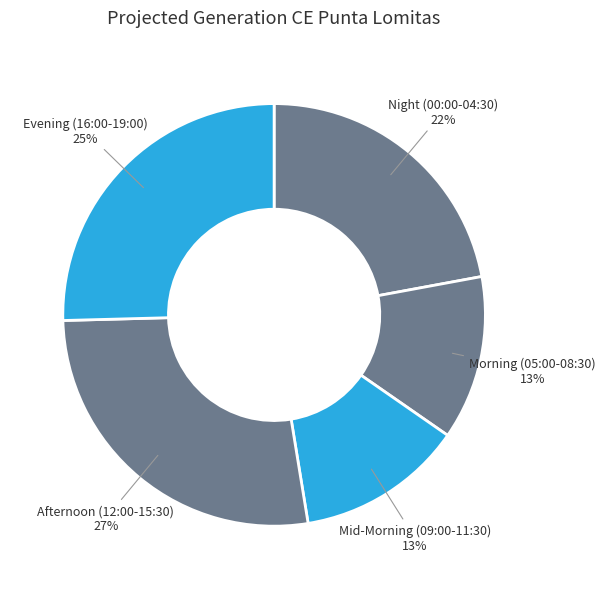

Count the number of slices in the pie.

5